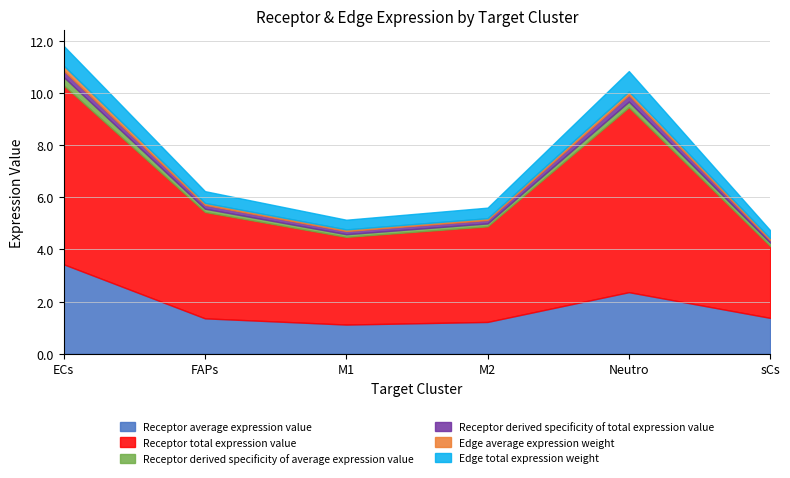

Reading left to right, extract all data points from this chart.

Receptor average expression value: ECs=3.4	FAPs=1.4	M1=1.1	M2=1.2	Neutro=2.4	sCs=1.4
Receptor total expression value: ECs=6.9	FAPs=4.1	M1=3.4	M2=3.7	Neutro=7.1	sCs=2.8
Receptor derived specificity of average expression value: ECs=0.3	FAPs=0.1	M1=0.1	M2=0.1	Neutro=0.2	sCs=0.1
Receptor derived specificity of total expression value: ECs=0.2	FAPs=0.1	M1=0.1	M2=0.1	Neutro=0.3	sCs=0.1
Edge average expression weight: ECs=0.2	FAPs=0.1	M1=0.1	M2=0.1	Neutro=0.1	sCs=0.1
Edge total expression weight: ECs=0.8	FAPs=0.5	M1=0.4	M2=0.4	Neutro=0.8	sCs=0.3